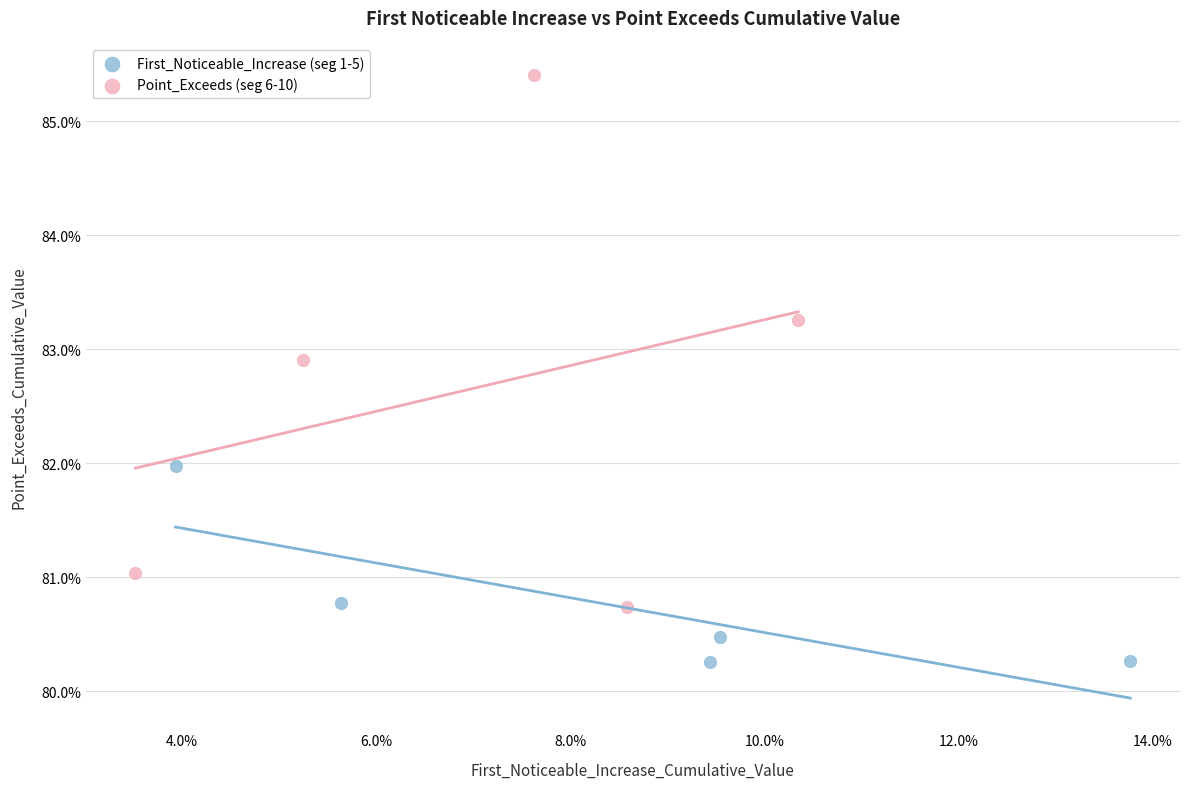

What are all the series names shown in the legend?

First_Noticeable_Increase (seg 1-5), Point_Exceeds (seg 6-10)